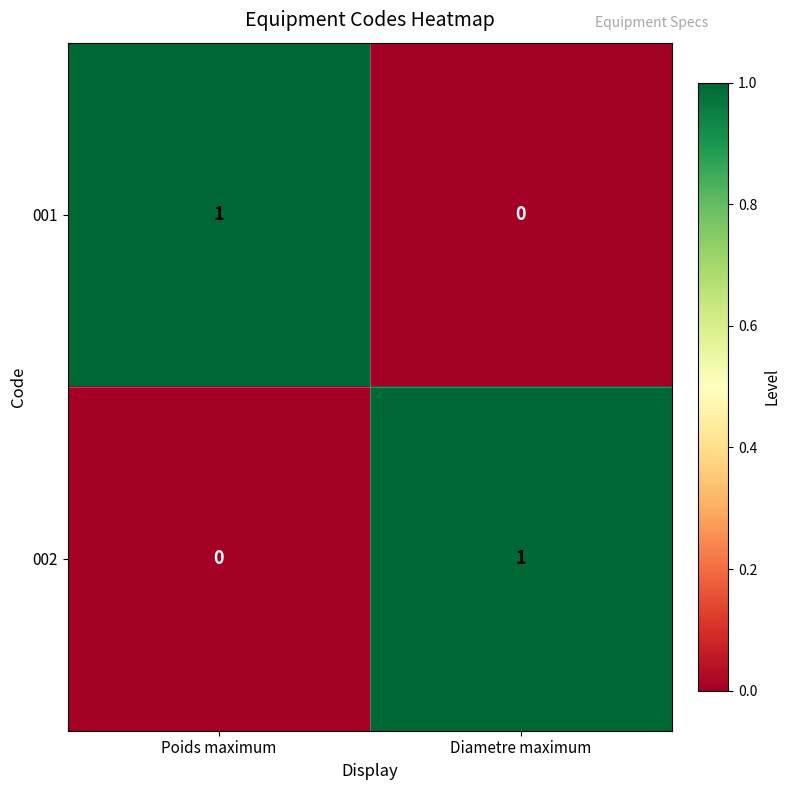

Which category has the highest value in the 001 series?

Poids maximum